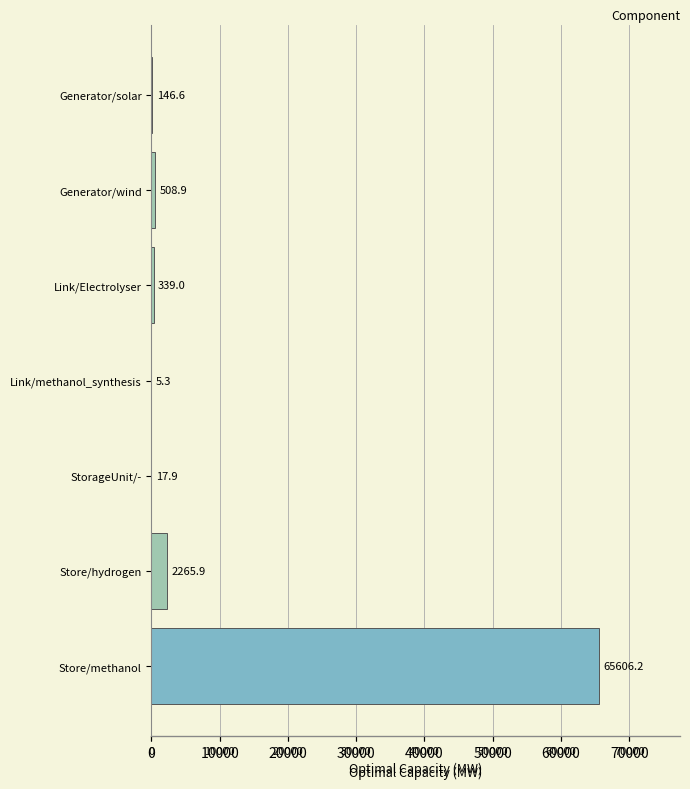

Are the bars horizontal?

Yes